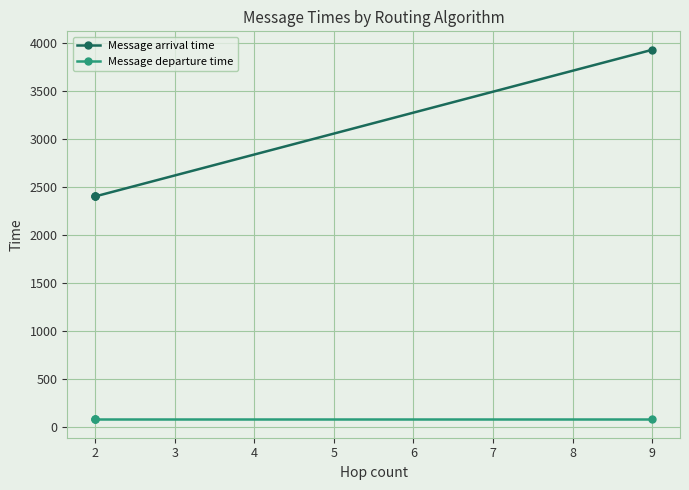

What are all the series names shown in the legend?

Message arrival time, Message departure time